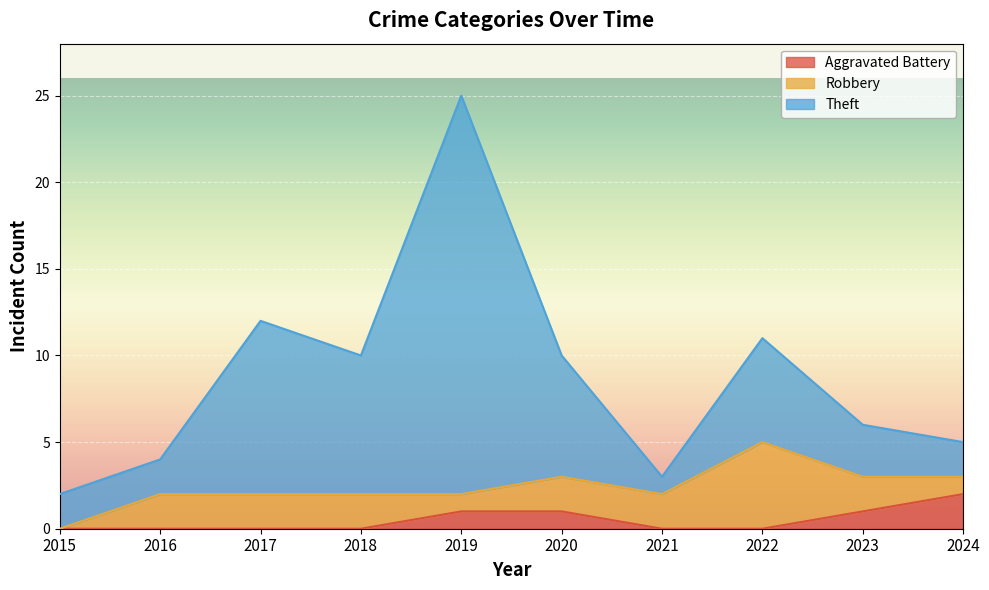

At which category is the sum across all series the highest?

2019